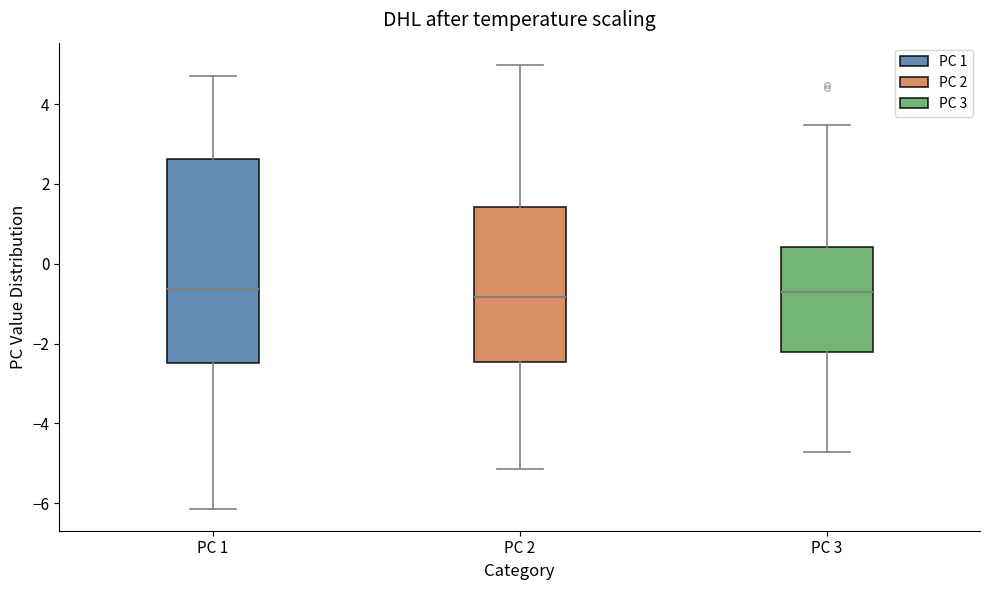

Where does the upper whisker of the box for PC 1 end on the y-axis? The values are not printed on the chart, so give them approximately, as read against the axis.

4.8